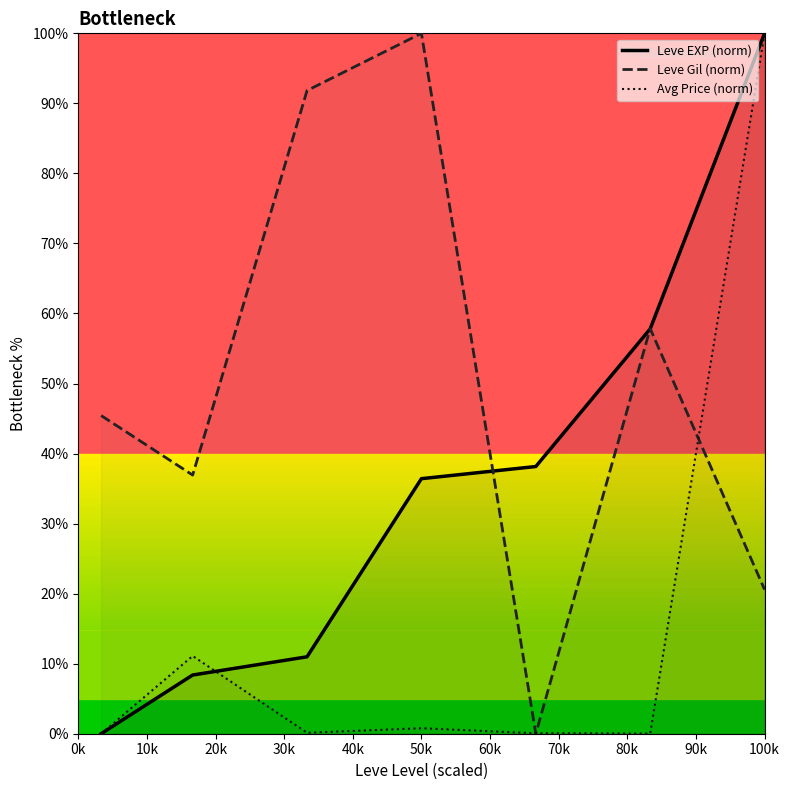

List the series in order of their overall mean, lowest first.

Avg Price (norm), Leve EXP (norm), Leve Gil (norm)